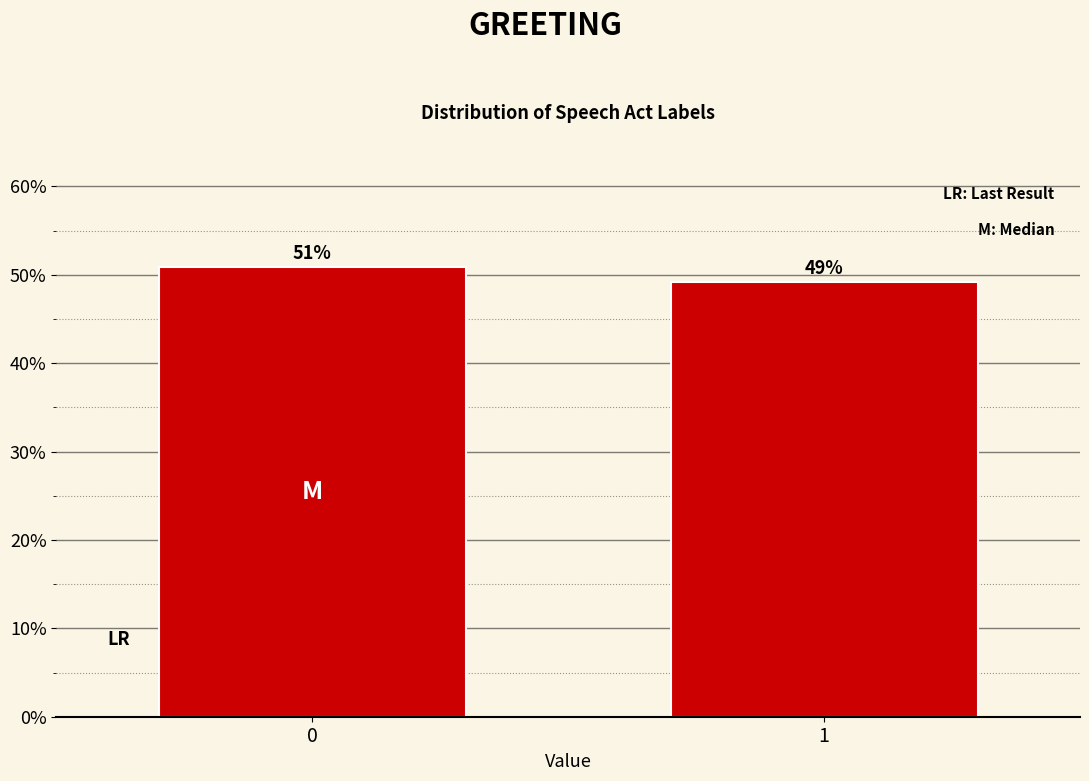

What is the sum of all values?

100.0